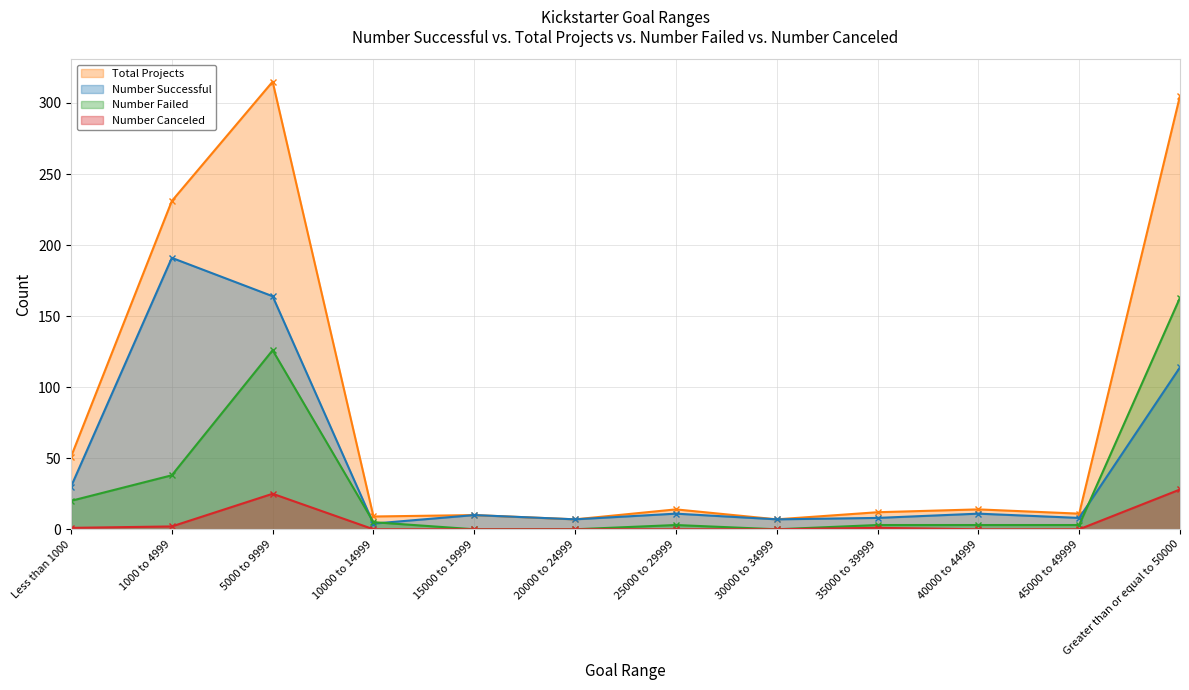

Is it true that Number Successful equals 18 at 40000 to 44999?

False